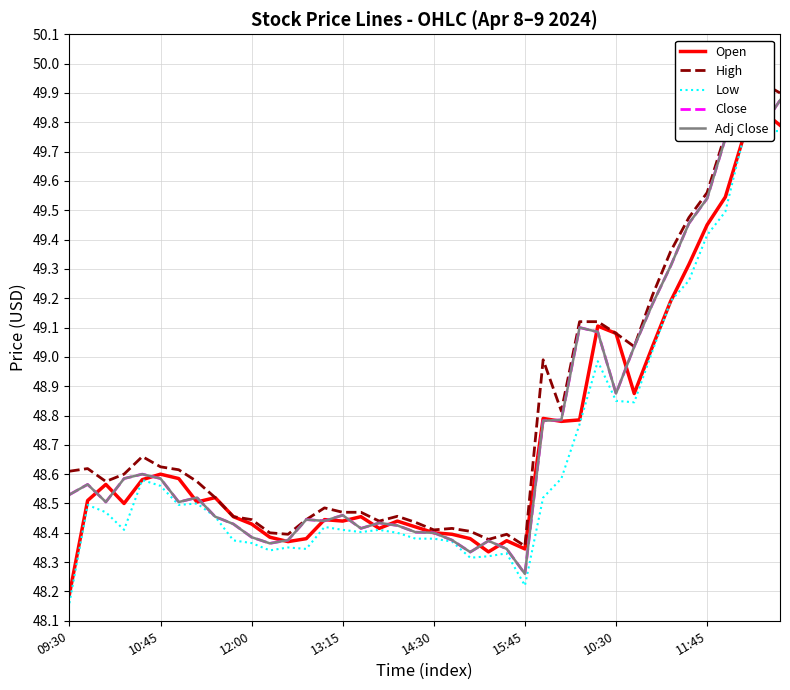

In Adj Close, how many points are higher than both neighbors (excluding endpoints)?

9